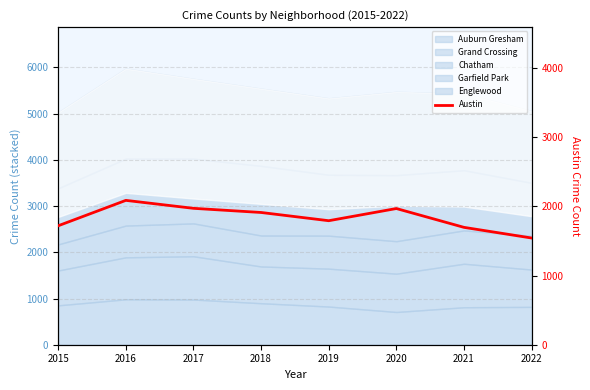

Where is the first local maximum?

2016